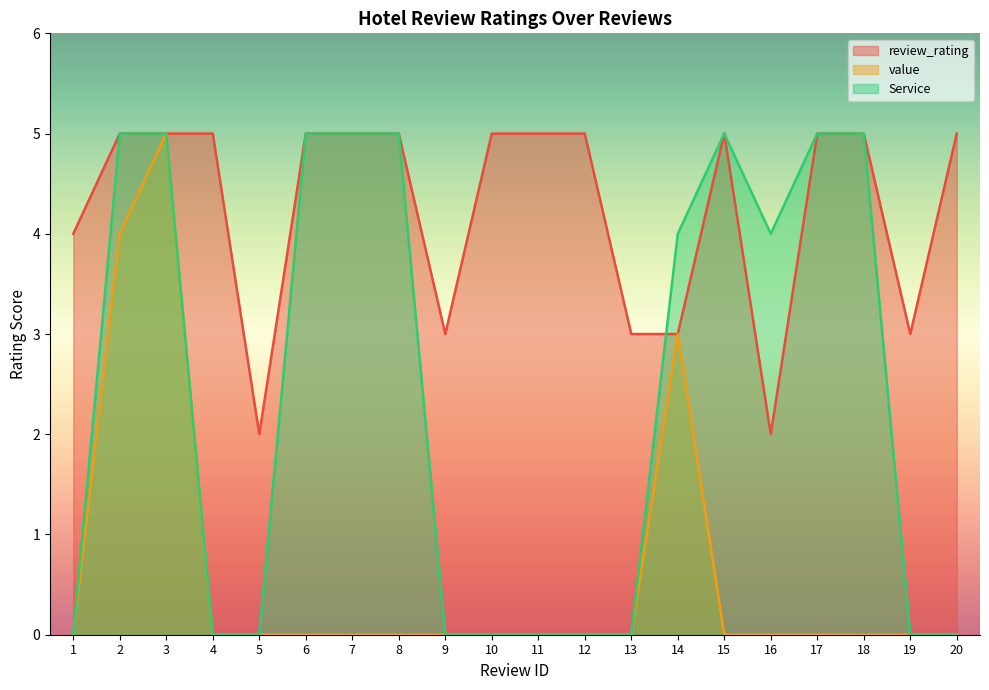

Which series changed the most between 4 and 12?

review_rating